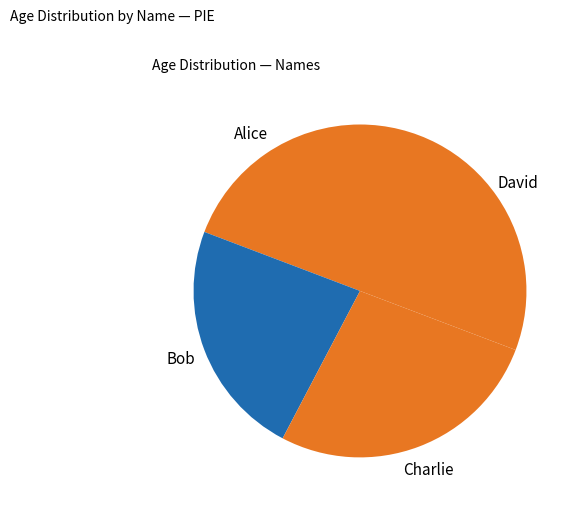

Between Charlie and David, which is larger?

David